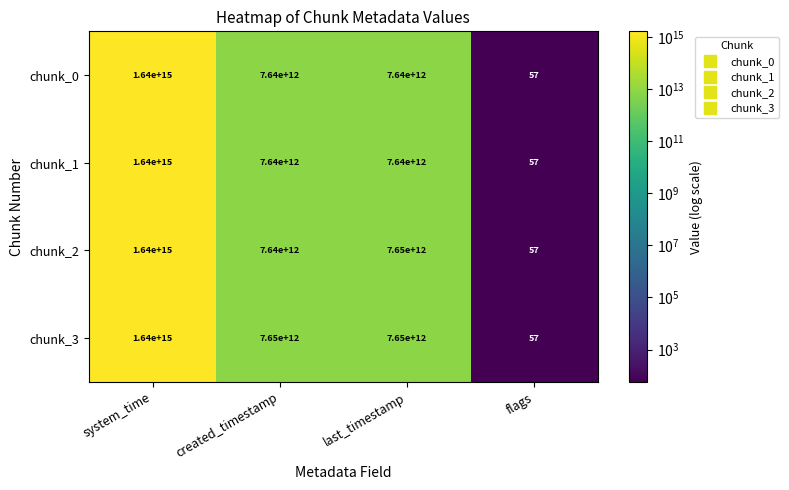

The value of chunk_1 at flags is 102. True or false?

False